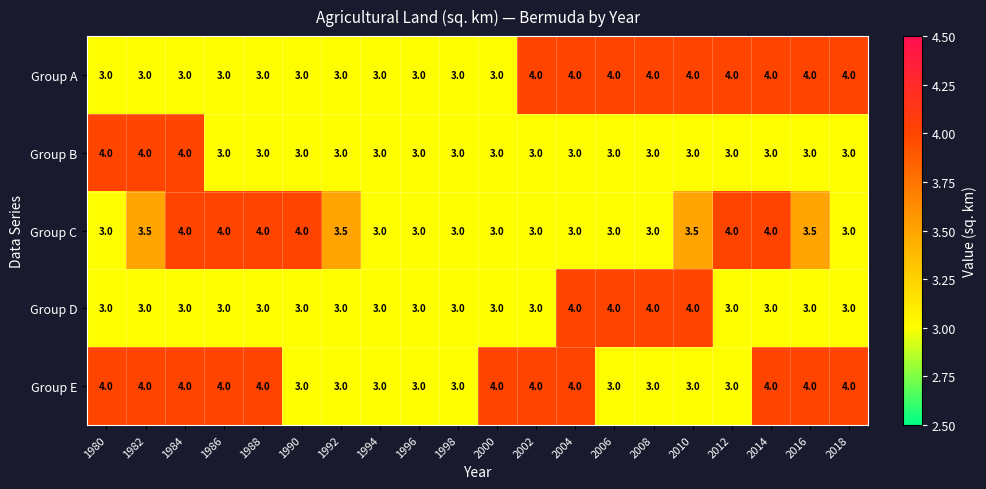

What is the minimum value for Group E?

3.0